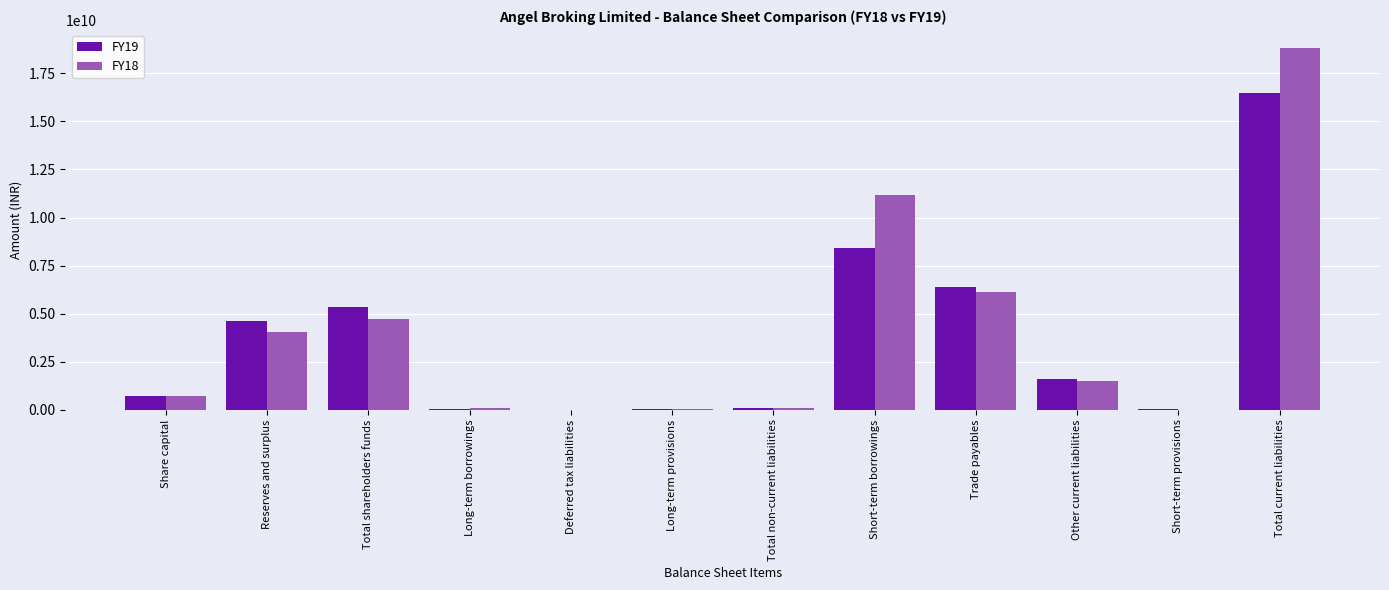

How many data points does each series have?

12